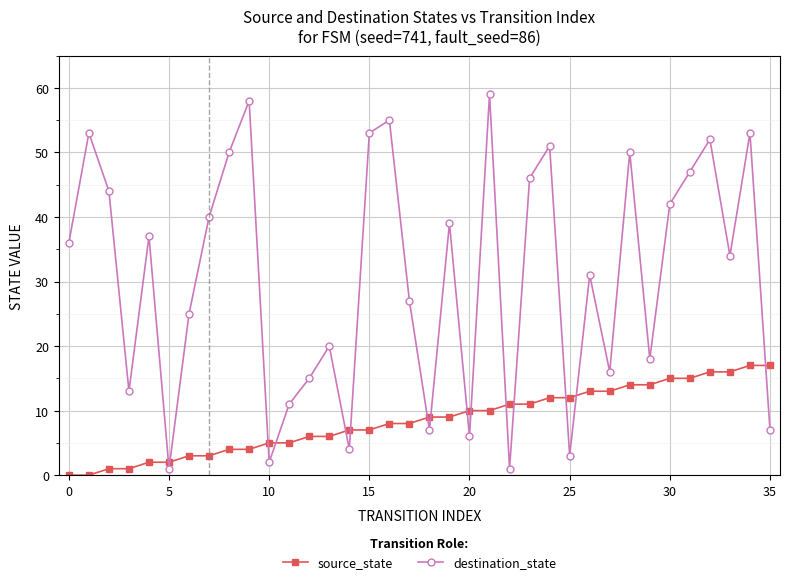

Reading left to right, extract all data points from this chart.

source_state: 0	0	1	1	2	2	3	3	4	4	5	5	6	6	7	7	8	8	9	9	10	10	11	11	12	12	13	13	14	14	15	15	16	16	17	17
destination_state: 36	53	44	13	37	1	25	40	50	58	2	11	15	20	4	53	55	27	7	39	6	59	1	46	51	3	31	16	50	18	42	47	52	34	53	7